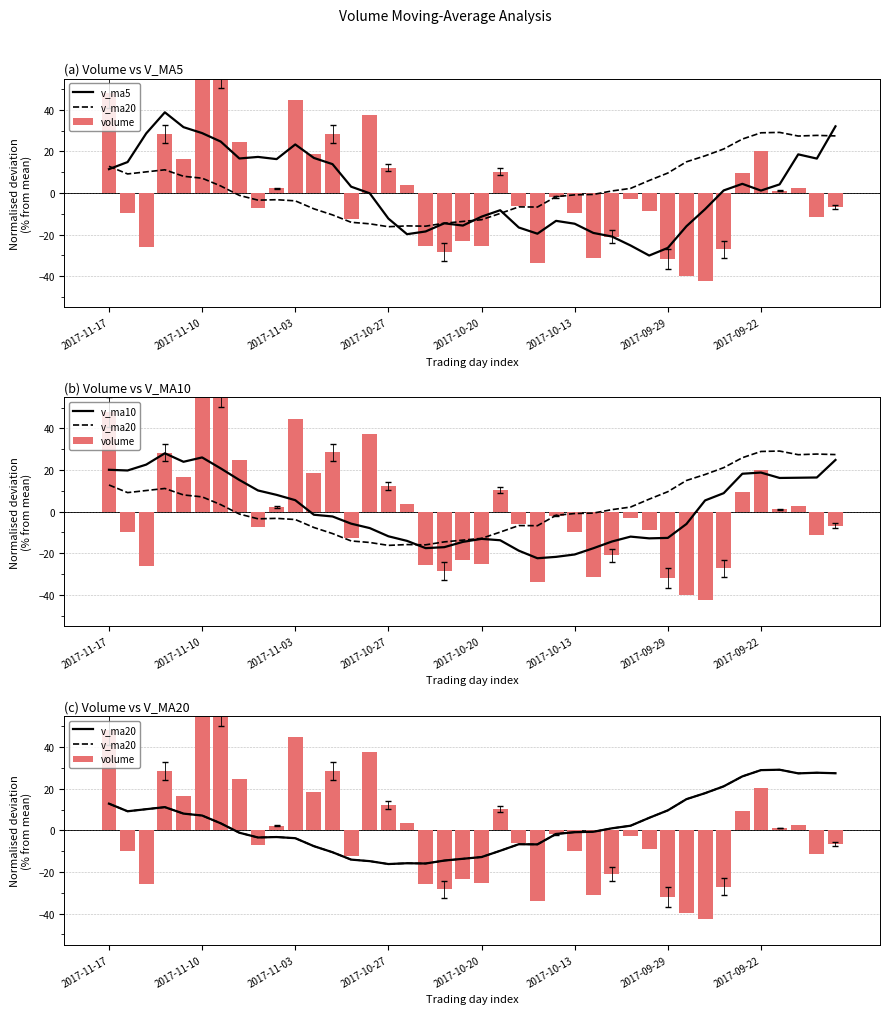

What is the difference between the second highest and minimum values in the v_ma10 series?

48.4